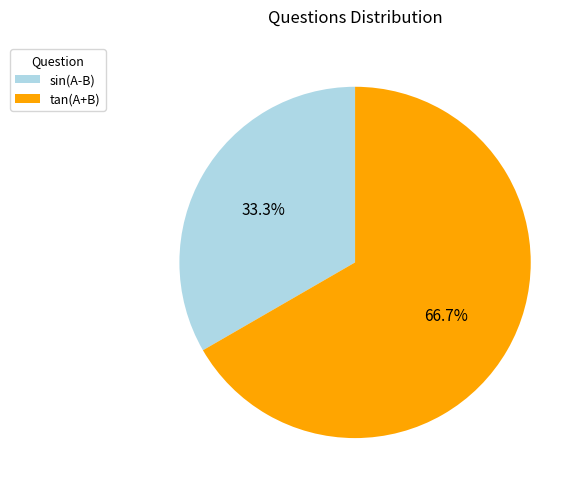

To the nearest percent, what percentage of the pie is sin(A-B)?

33%